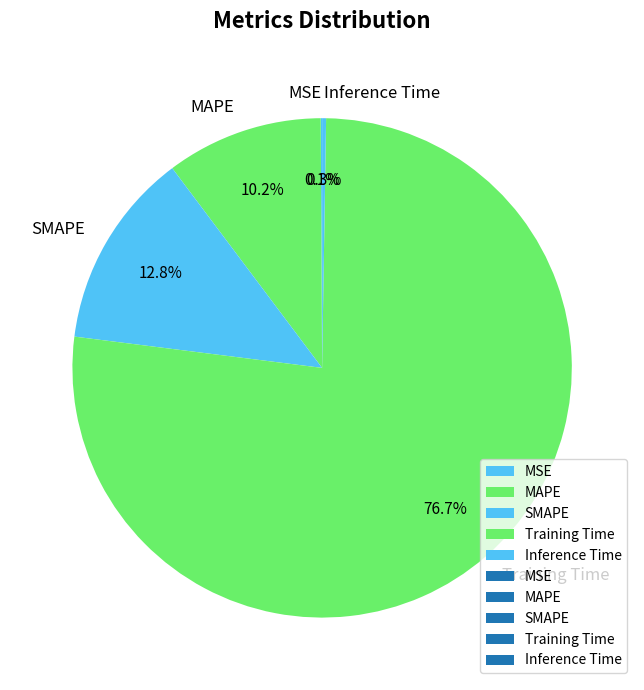

What is the majority slice?

Training Time